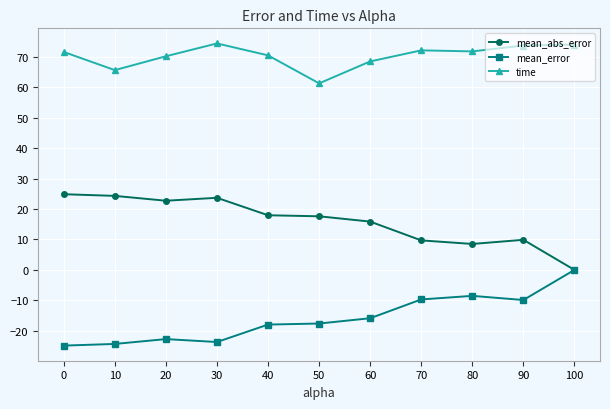

In mean_abs_error, how many points are higher than both neighbors (excluding endpoints)?

2